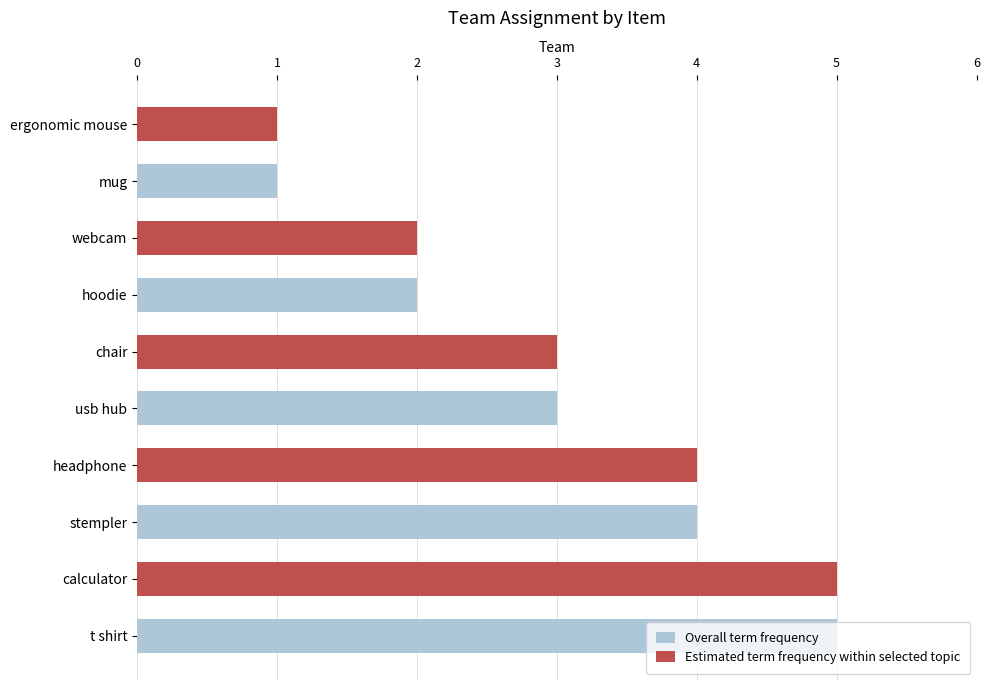

What is the approximate value of Estimated term frequency within selected topic at headphone?

4